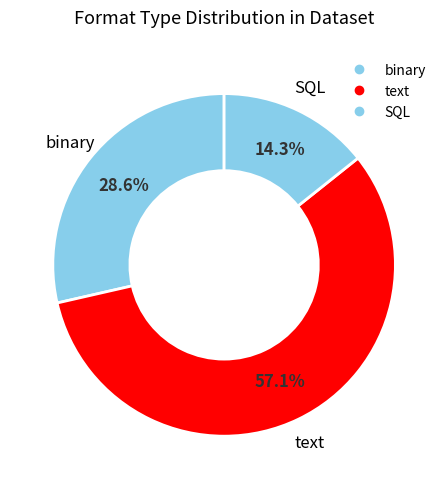

What is the ratio of the value at binary to the value at text?

0.5